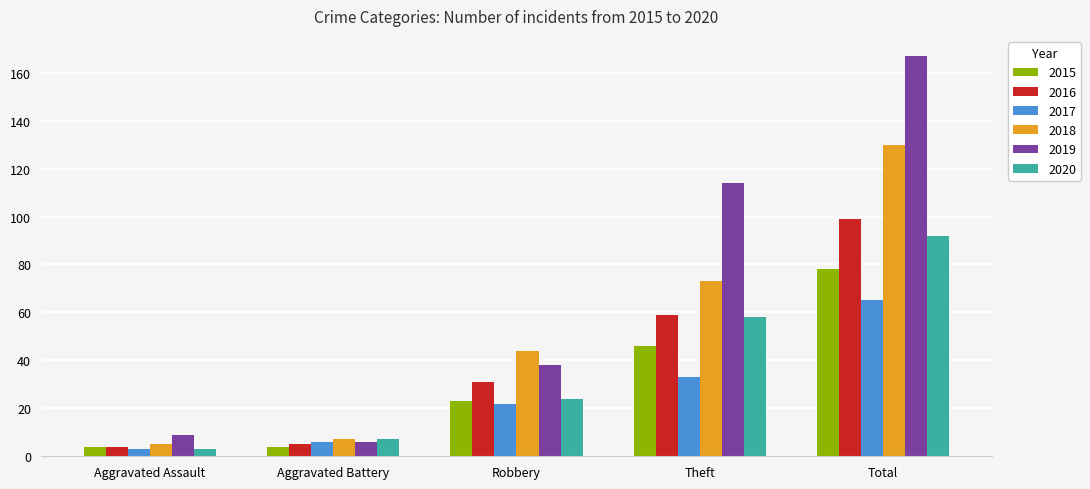

What is the sum of all 2019 values?

334